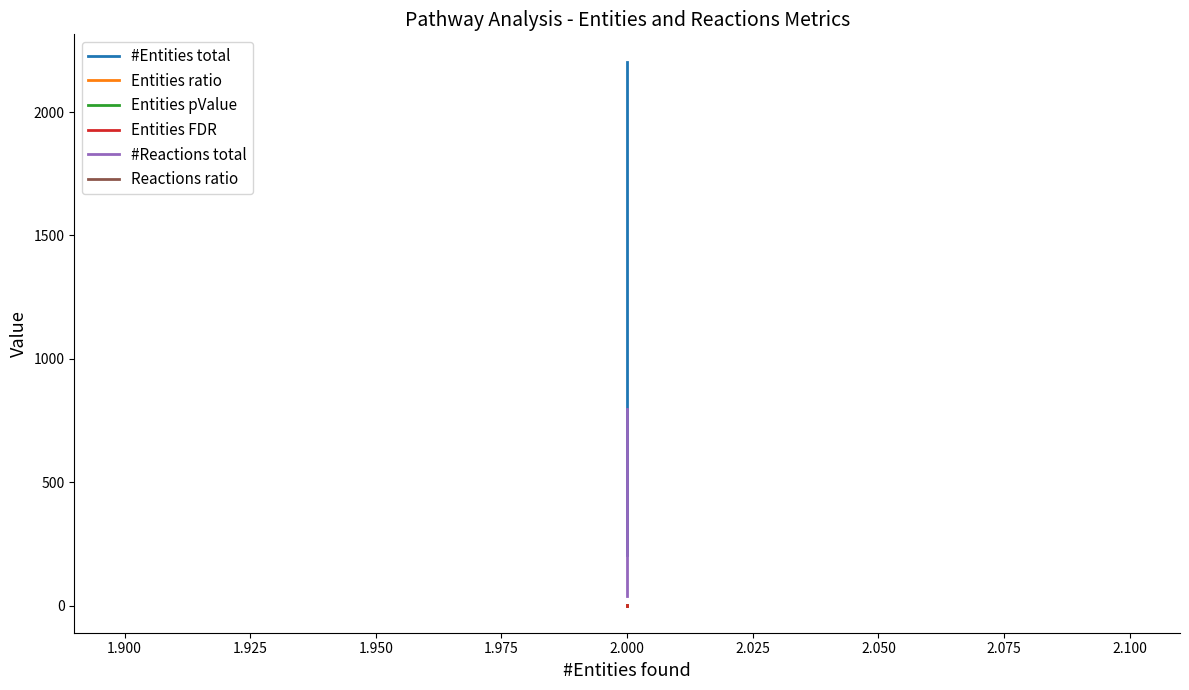

How many lines are shown in the chart?

6